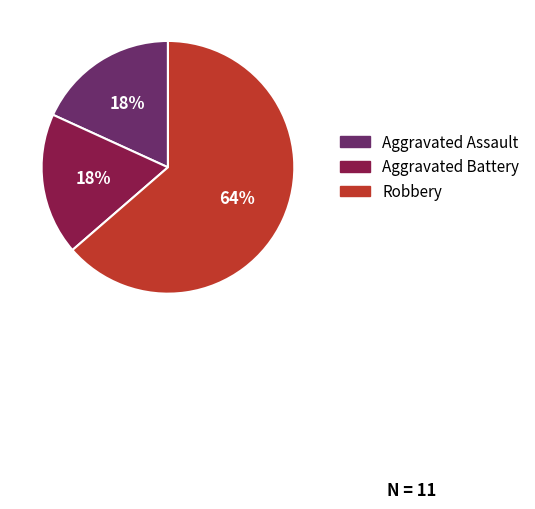

To the nearest percent, what is the combined percentage of Aggravated Assault and Aggravated Battery?

36%